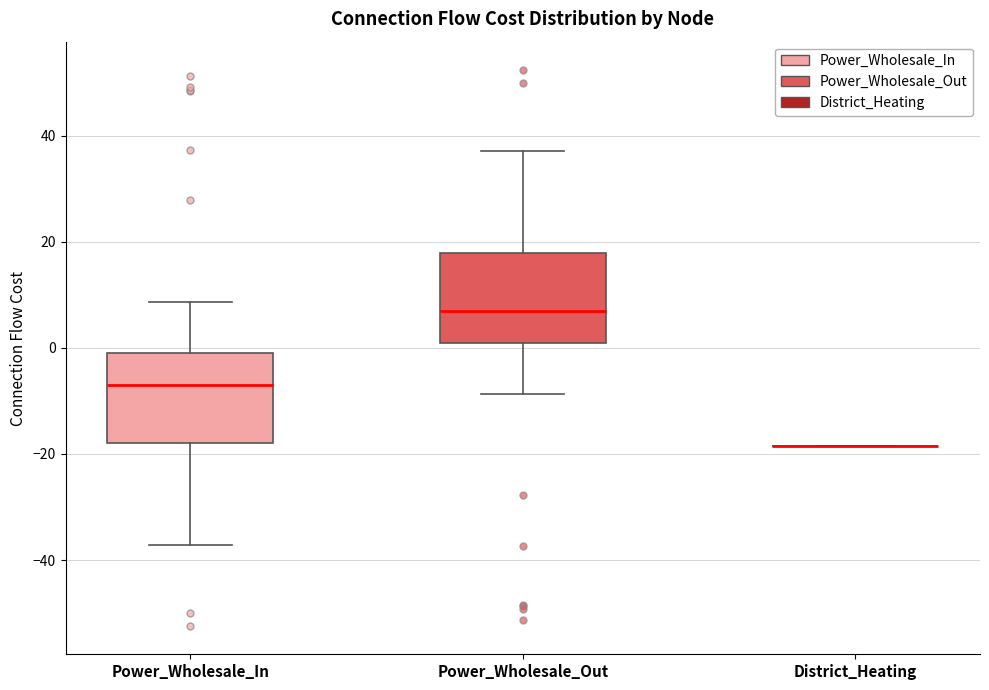

Where does the upper whisker of the box for Power_Wholesale_In end on the y-axis? The values are not printed on the chart, so give them approximately, as read against the axis.

8